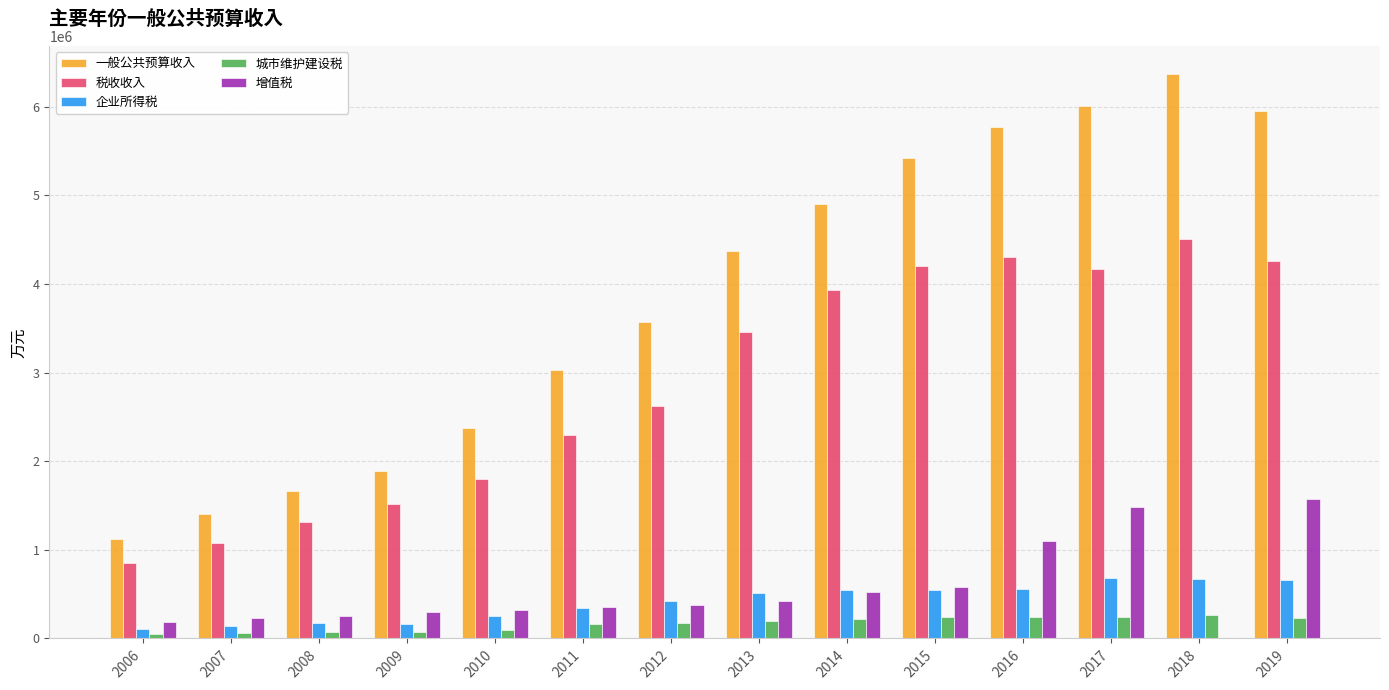

How many categories are shown in the chart?

14